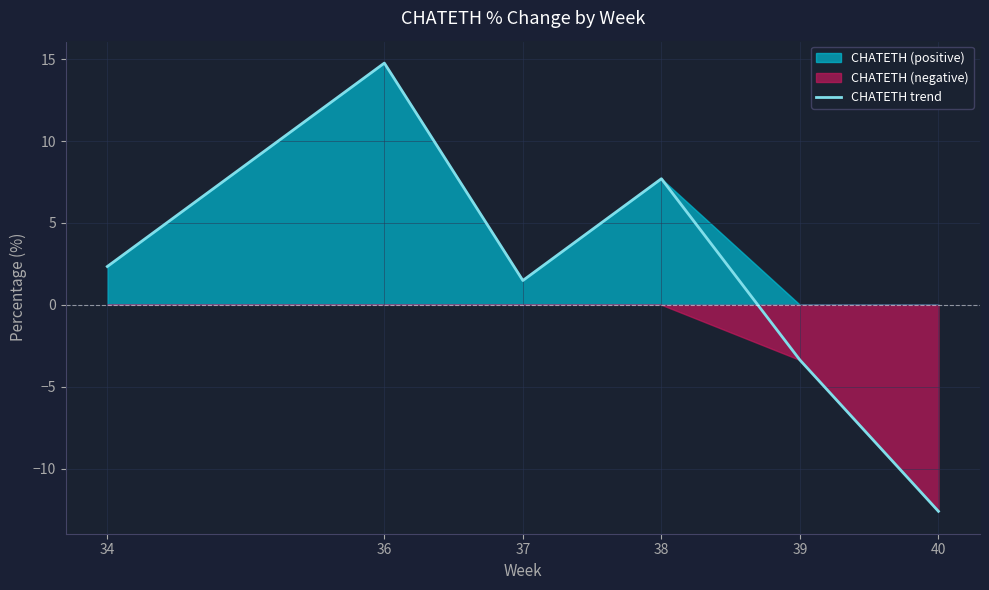

List the labels in order of value, largest first.

36, 38, 34, 37, 39, 40